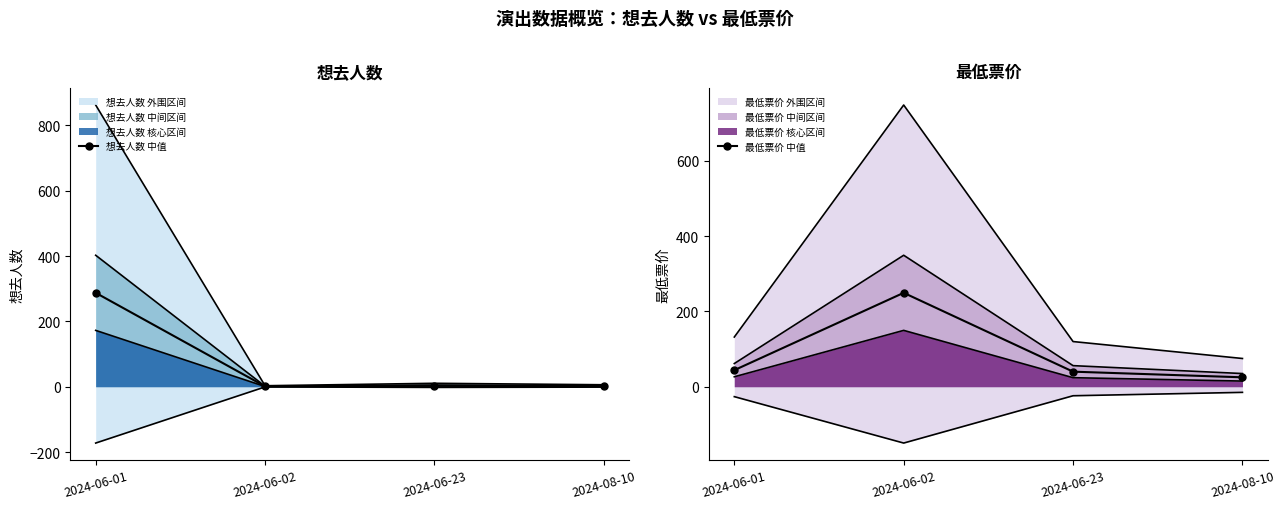

True or false: 最低票价 中值 and 想去人数 中值 intersect in this chart.

True